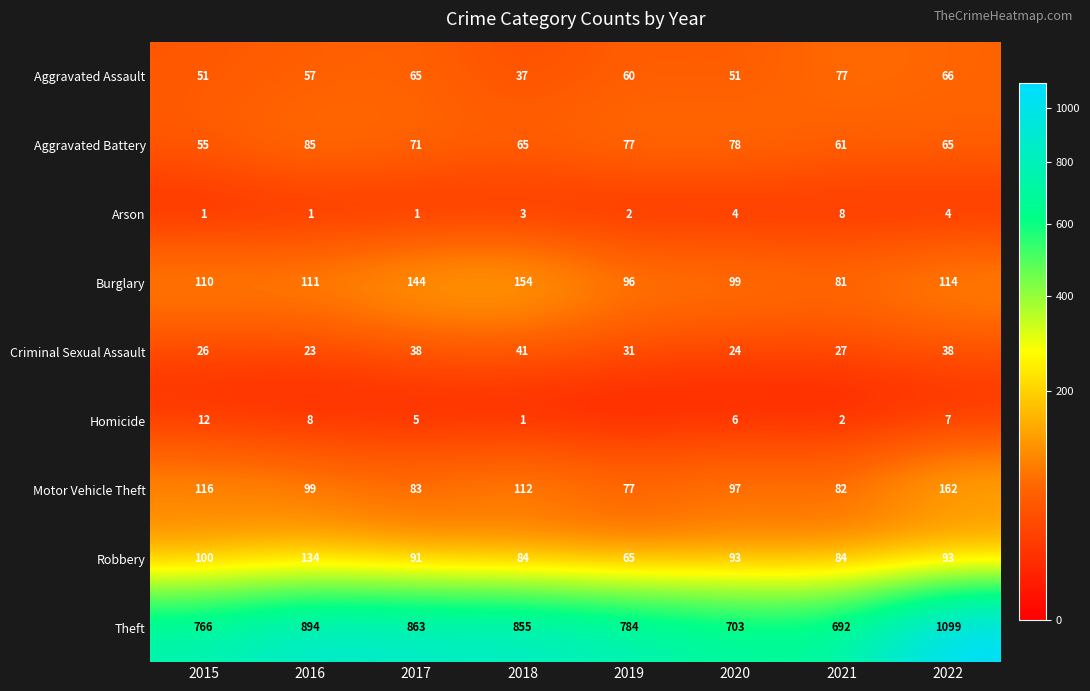

The Criminal Sexual Assault series shows 27 at 2021. True or false?

True